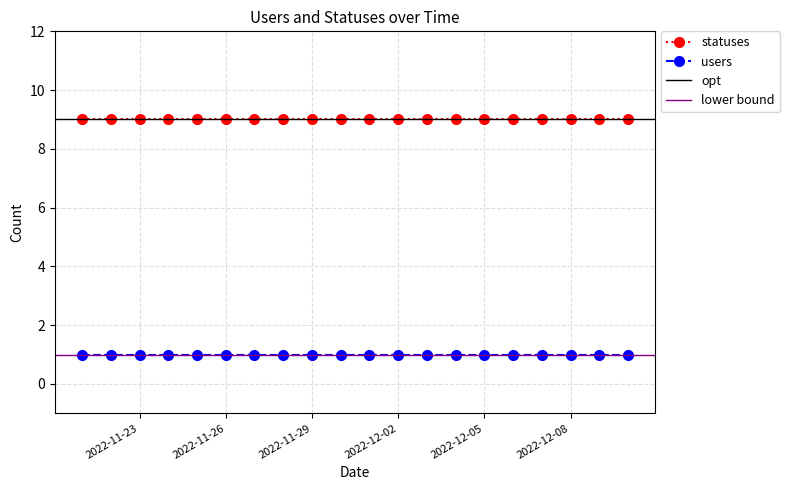

True or false: statuses and users intersect in this chart.

False